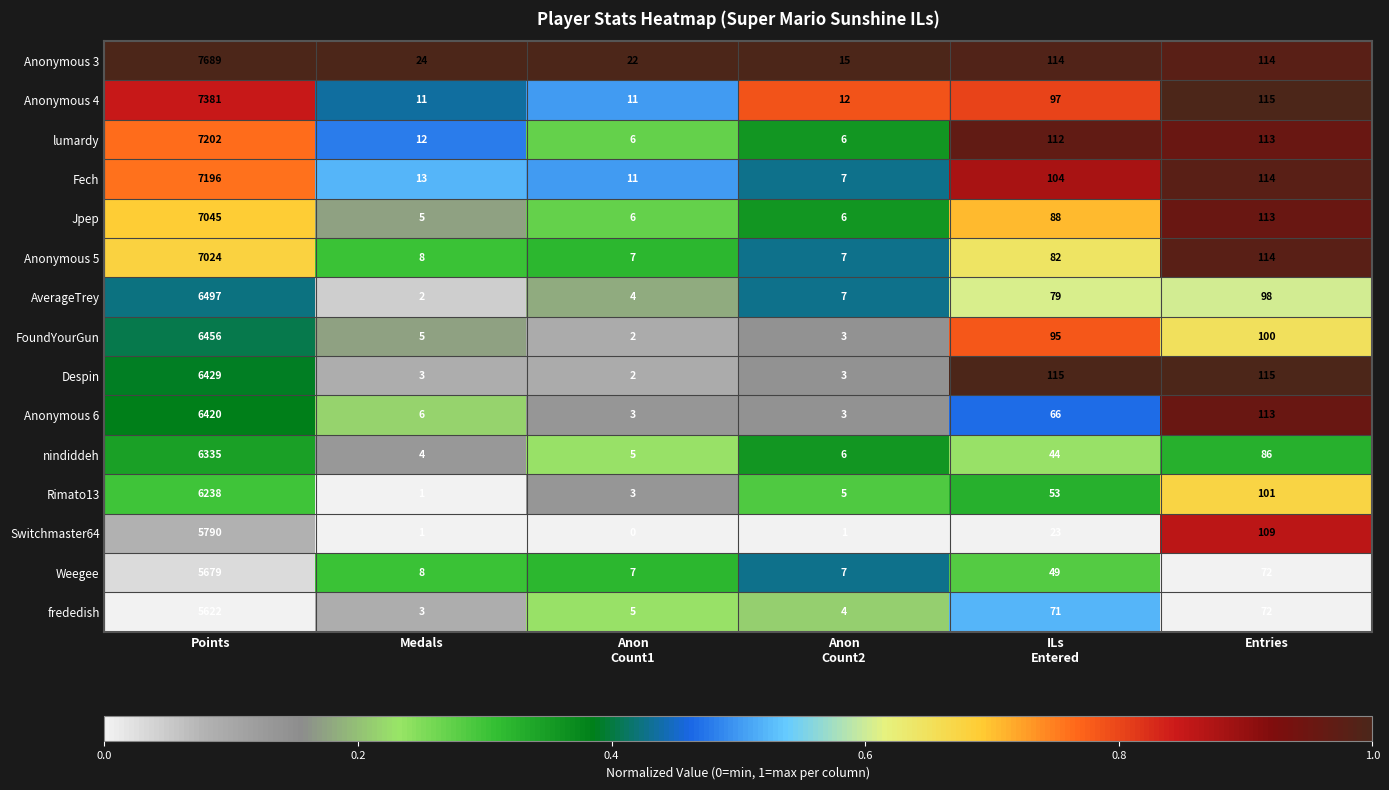

What is the total value across all series at Medals?

106